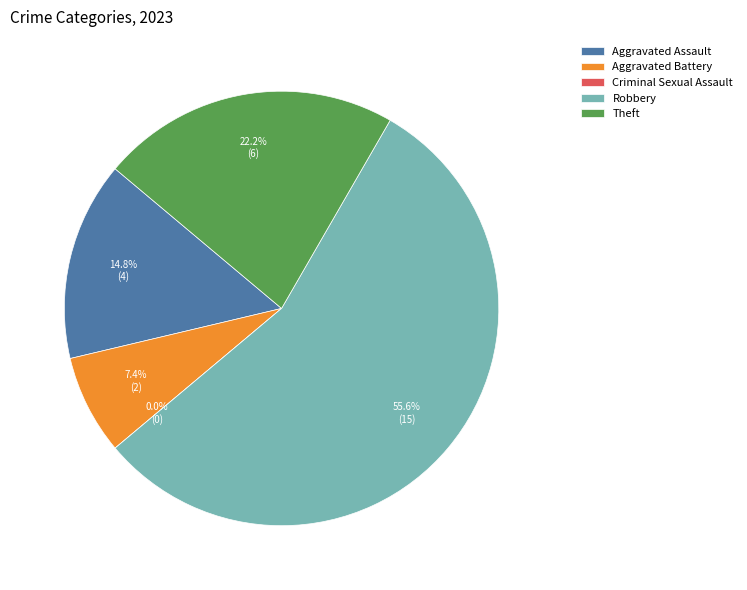

Which slice is the largest?

Robbery